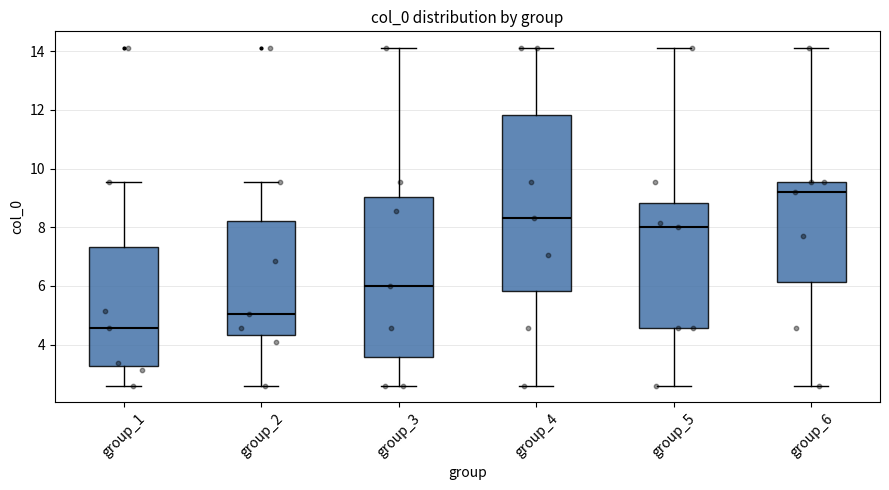

Reading left to right, transcribe this box plot: for each box, give where its median line is, the range the box spans, and where its two whiskers end, as read against the y-axis. The values are not printed on the chart, so give them approximately, as read against the axis.

group_1: median 4.6, box 3.2 to 7.4, whiskers 2.6 to 9.6
group_2: median 5.0, box 4.4 to 8.2, whiskers 2.6 to 9.6
group_3: median 6.0, box 3.6 to 9.0, whiskers 2.6 to 14.2
group_4: median 8.4, box 5.8 to 11.8, whiskers 2.6 to 14.2
group_5: median 8.0, box 4.6 to 8.8, whiskers 2.6 to 14.2
group_6: median 9.2, box 6.2 to 9.6, whiskers 2.6 to 14.2